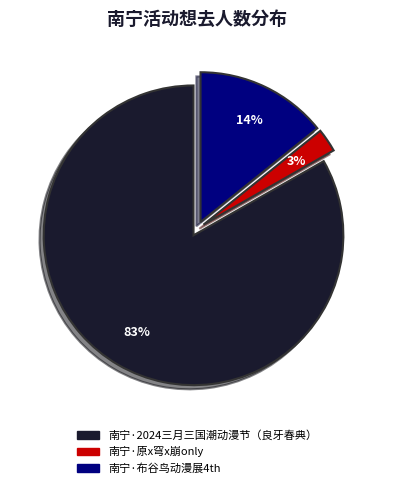

Which category has the smallest portion of the pie?

南宁·原x穹x崩only